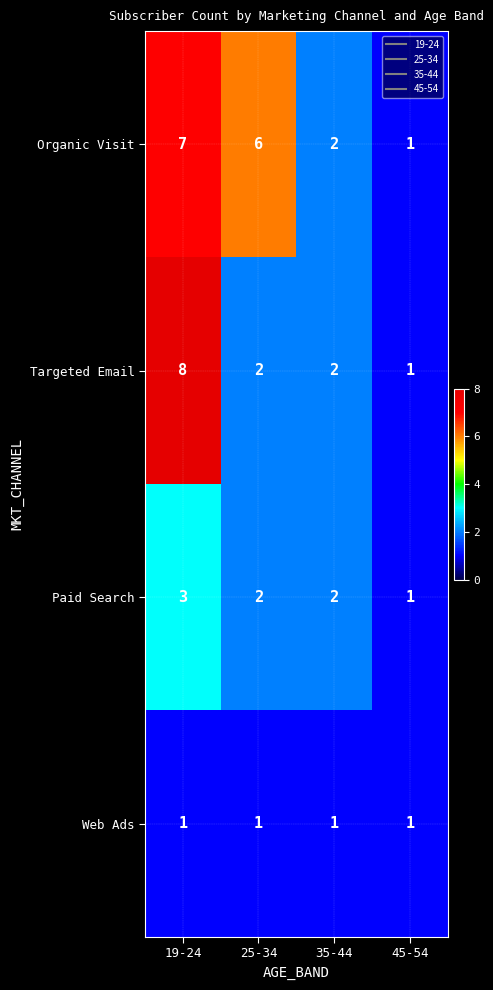

Rank the series at 19-24 from lowest to highest value.

Web Ads, Paid Search, Organic Visit, Targeted Email